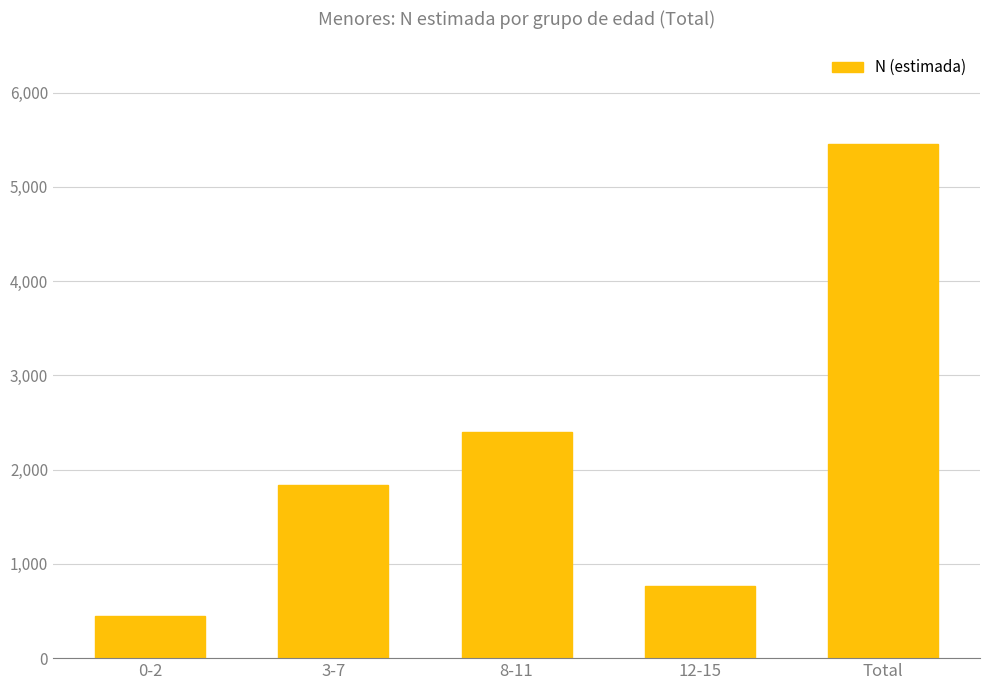

Read the value at 12-15.

766